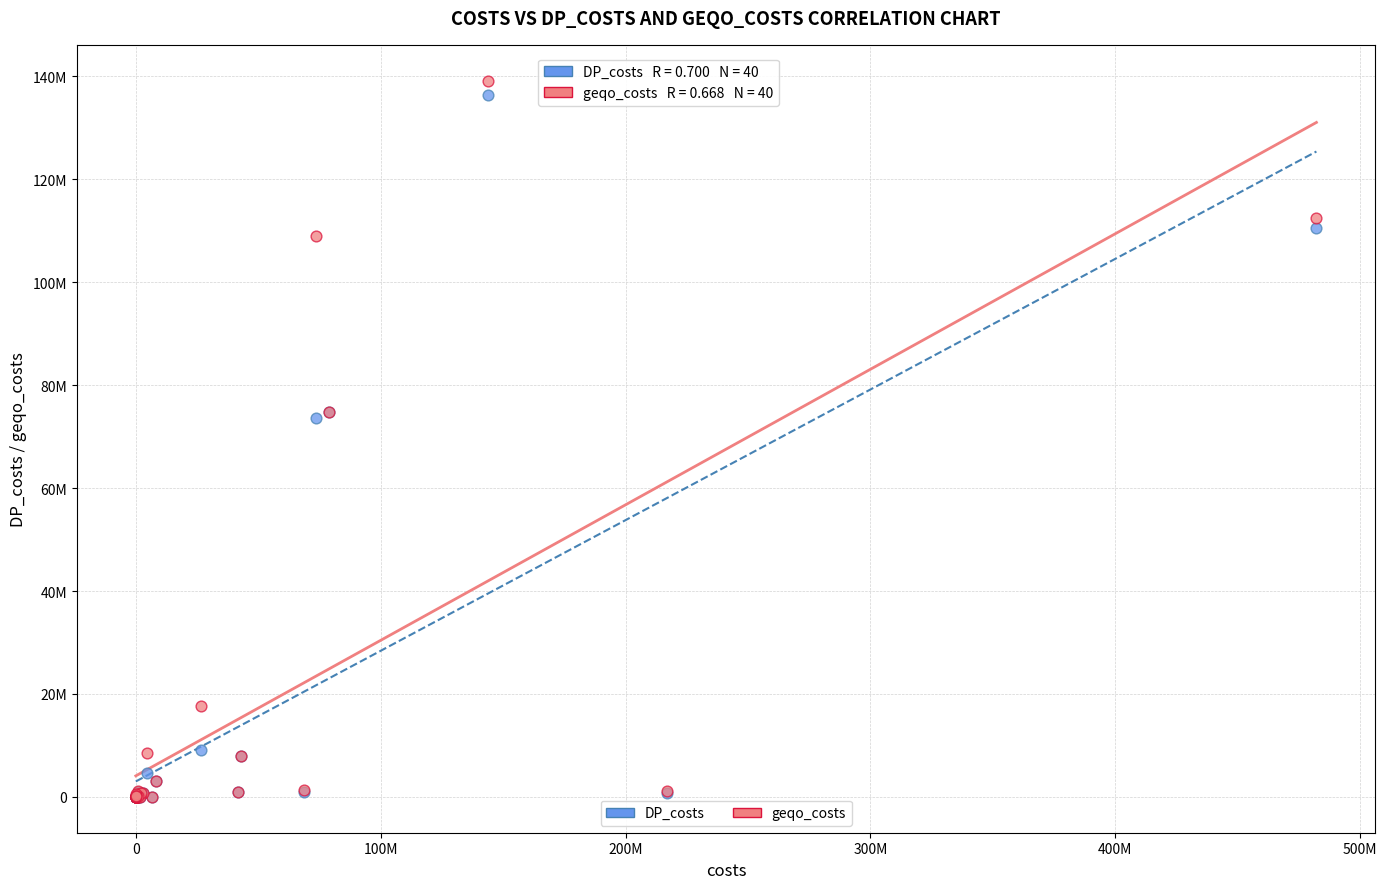

What are all the series names shown in the legend?

DP_costs, geqo_costs